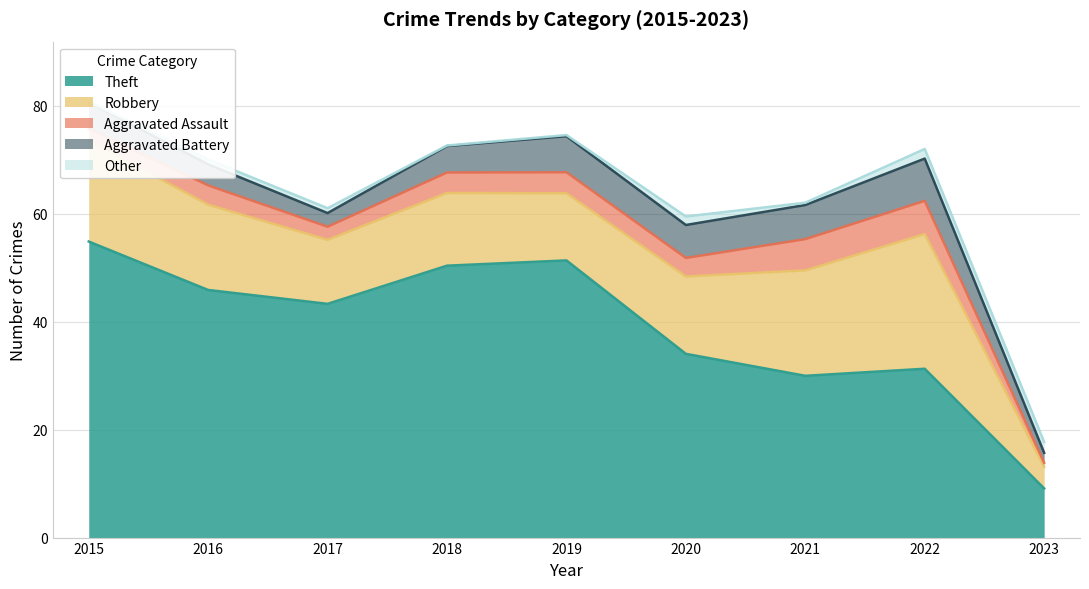

What are all the series names shown in the legend?

Theft, Robbery, Aggravated Assault, Aggravated Battery, Other